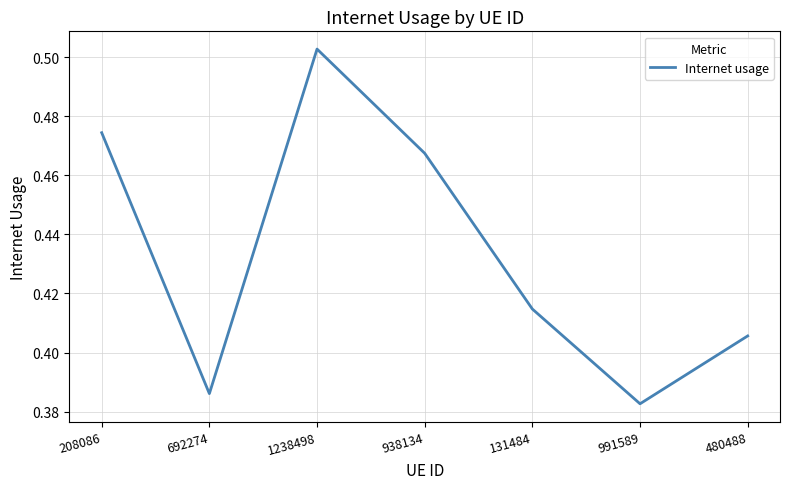

The chart shows a value of 0.7 at 938134. True or false?

False